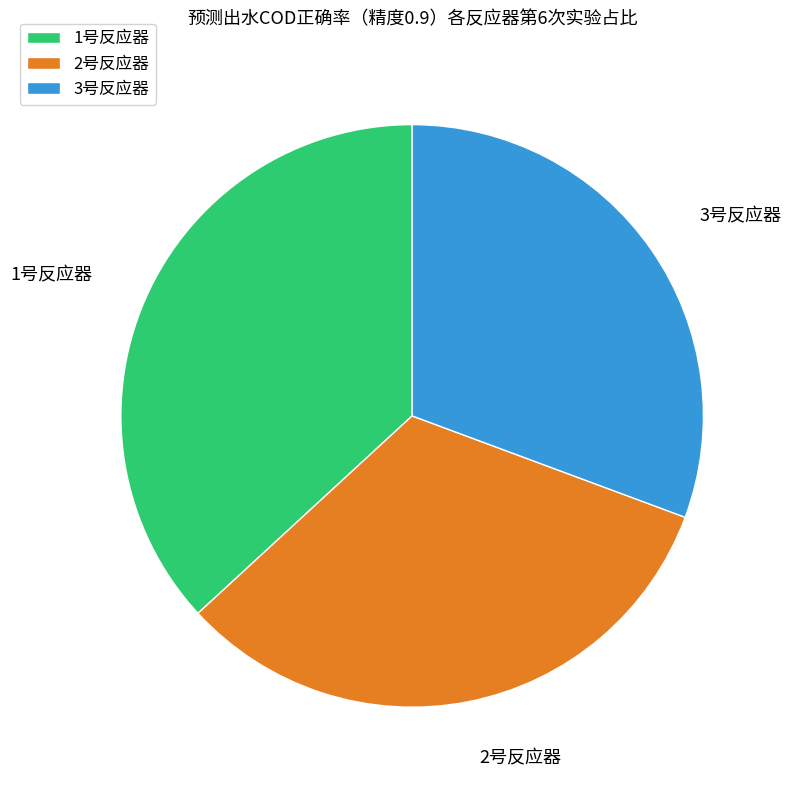

Rank the categories by value from highest to lowest.

1号反应器, 2号反应器, 3号反应器